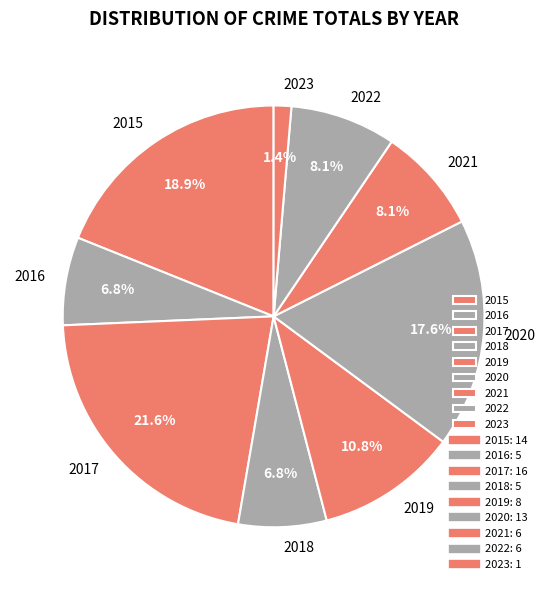

How much of the chart is everything except 2017?

78.4%